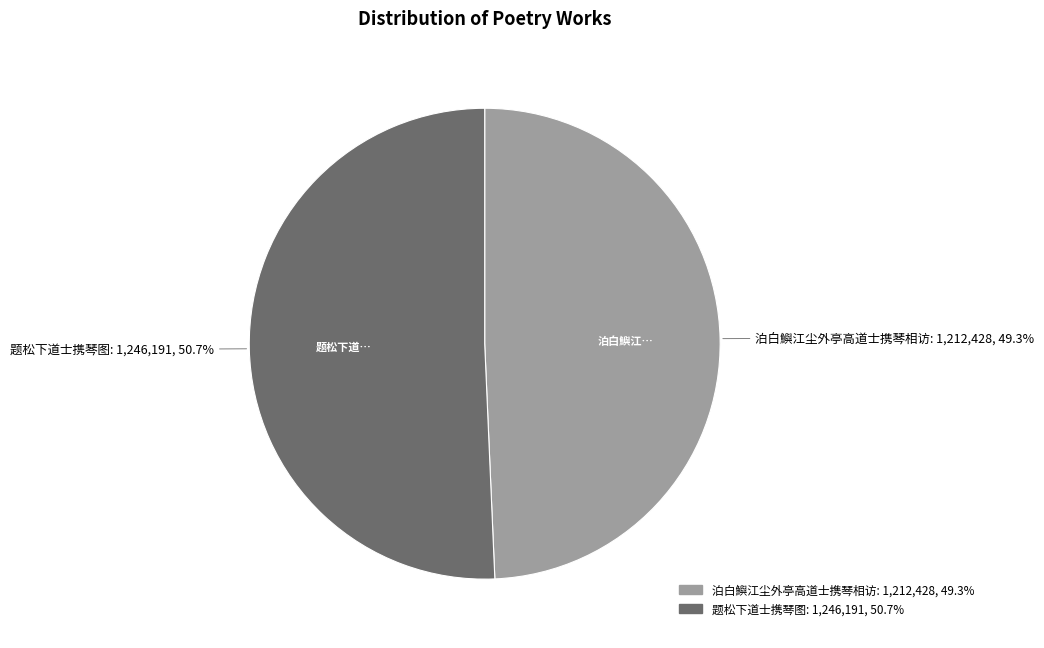

Which category has the biggest portion of the pie?

题松下道士携琴图